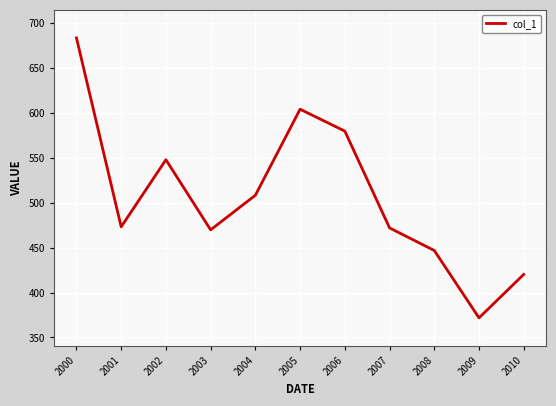

True or false: the data shows 473.0 at 2001.

True